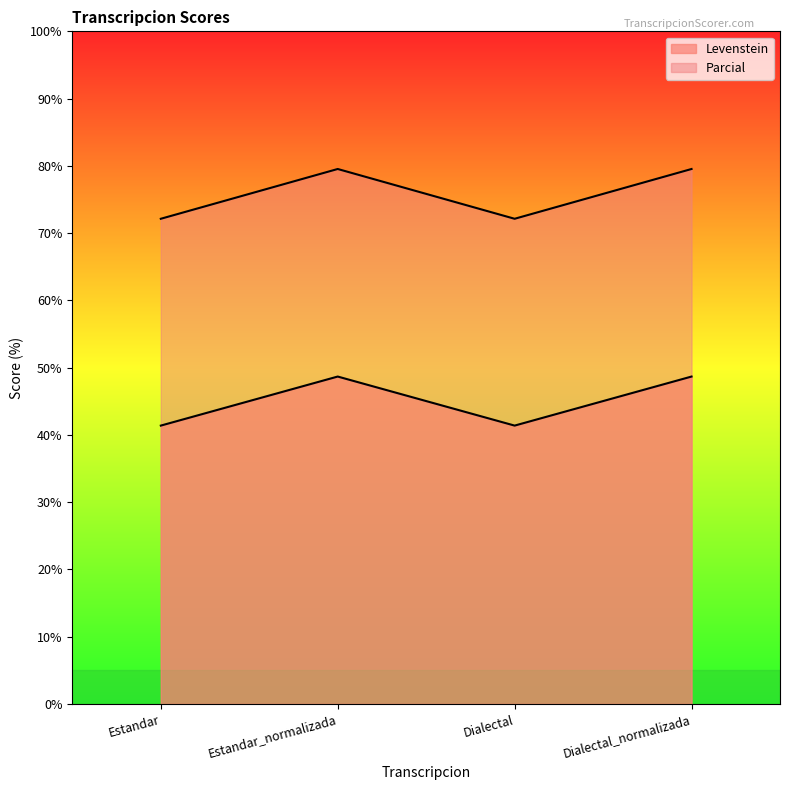

Reading left to right, transcribe all the data shown in this chart.

Levenstein: Estandar=41.4	Estandar_normalizada=48.7	Dialectal=41.4	Dialectal_normalizada=48.7
Parcial: Estandar=72.1	Estandar_normalizada=79.5	Dialectal=72.1	Dialectal_normalizada=79.5